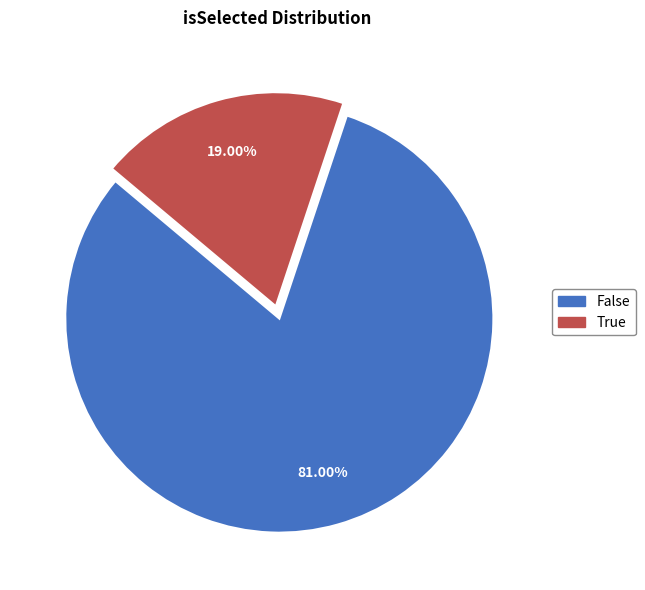

Combined, what portion of the pie is False and True?

100.0%